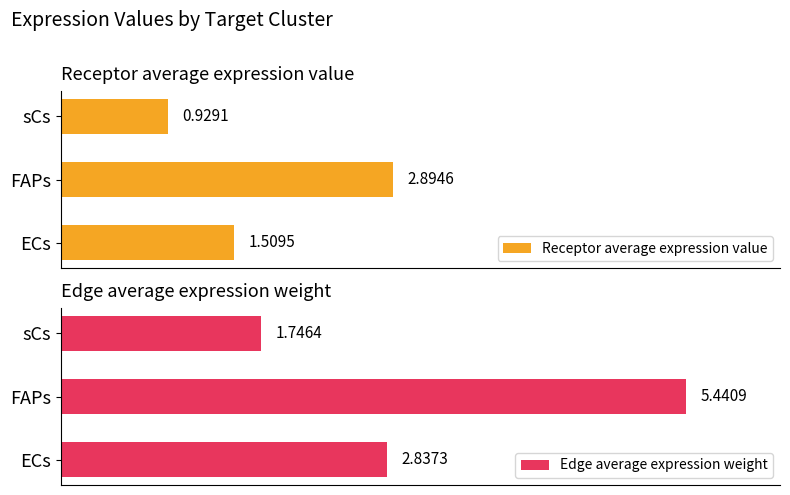

Which category has the highest value in the Receptor average expression value series?

FAPs